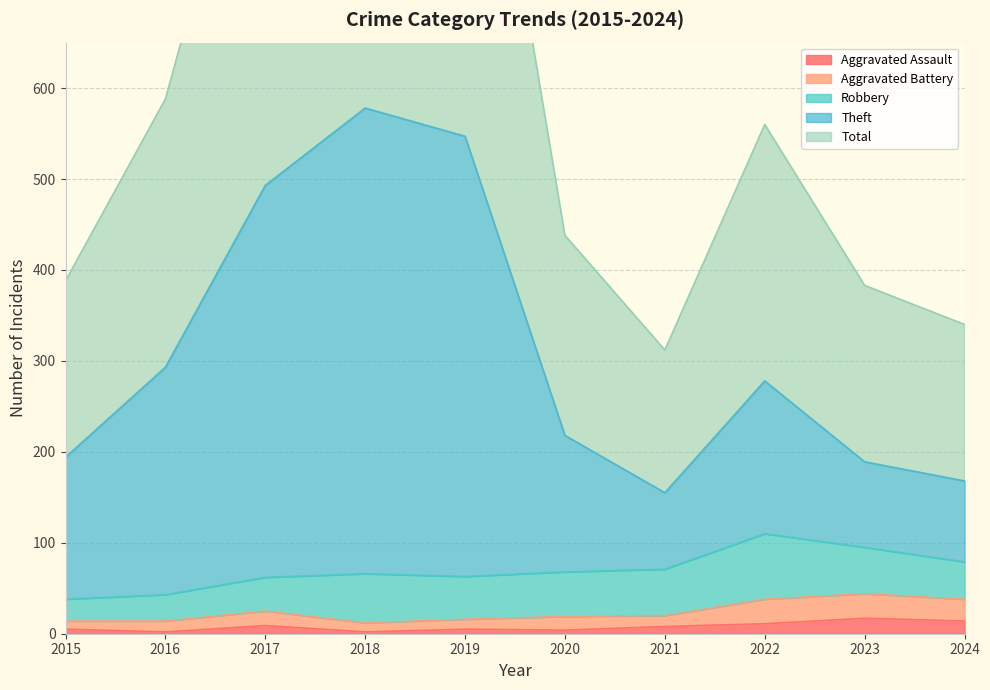

The Aggravated Assault series shows 5 at 2015. True or false?

True